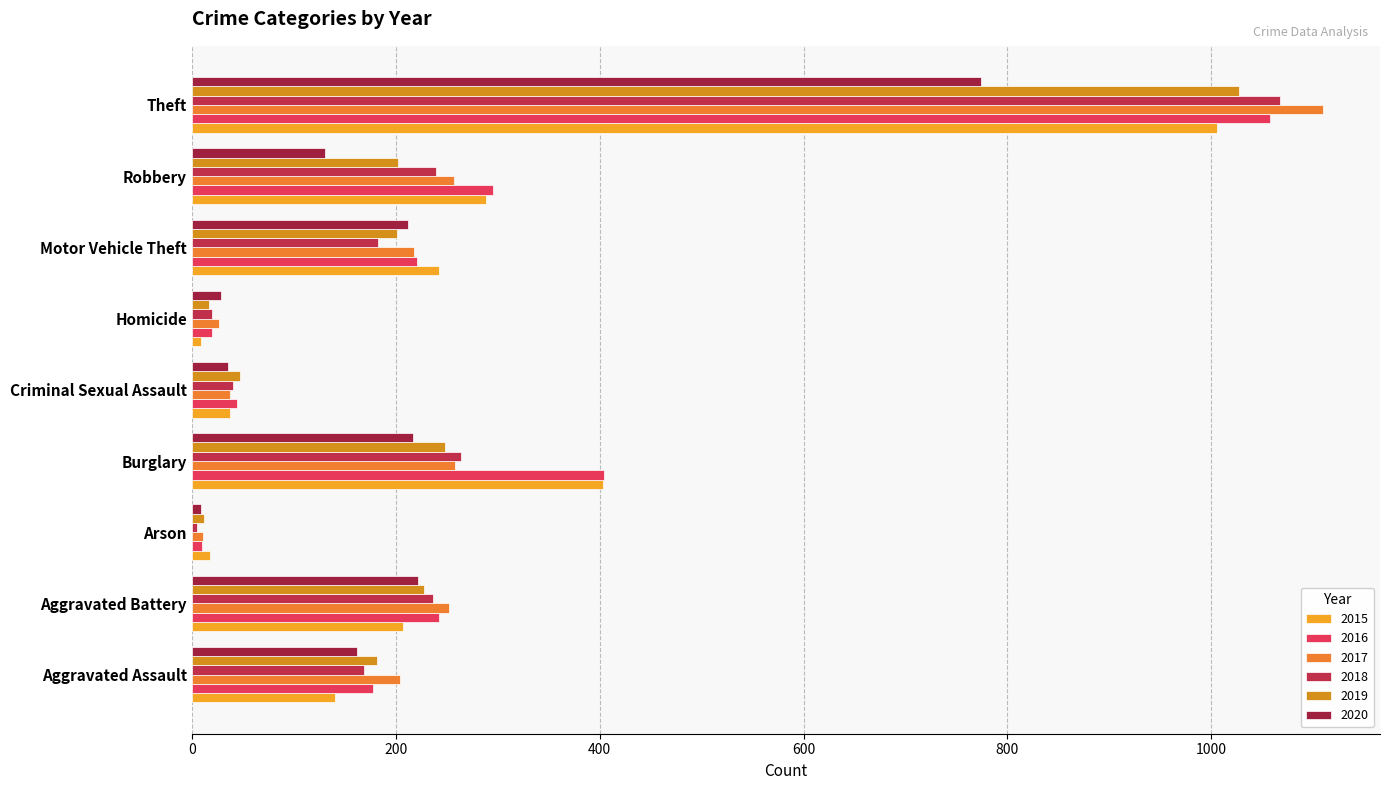

How many data points does each series have?

9